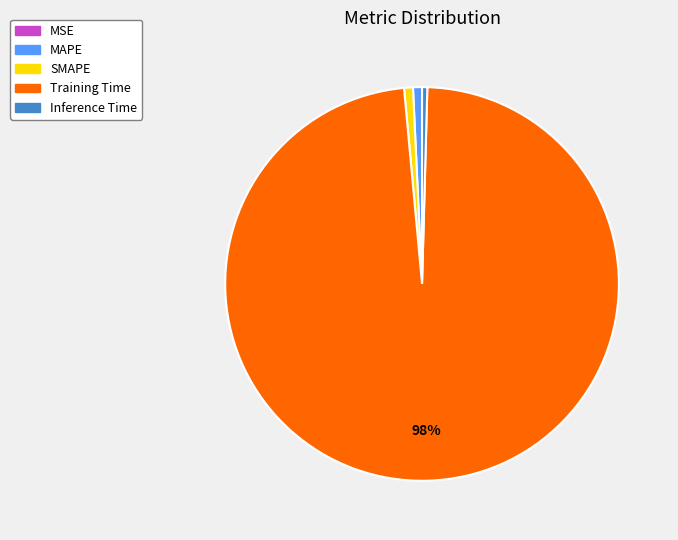

What percentage is the SMAPE slice, to the nearest percent?

1%